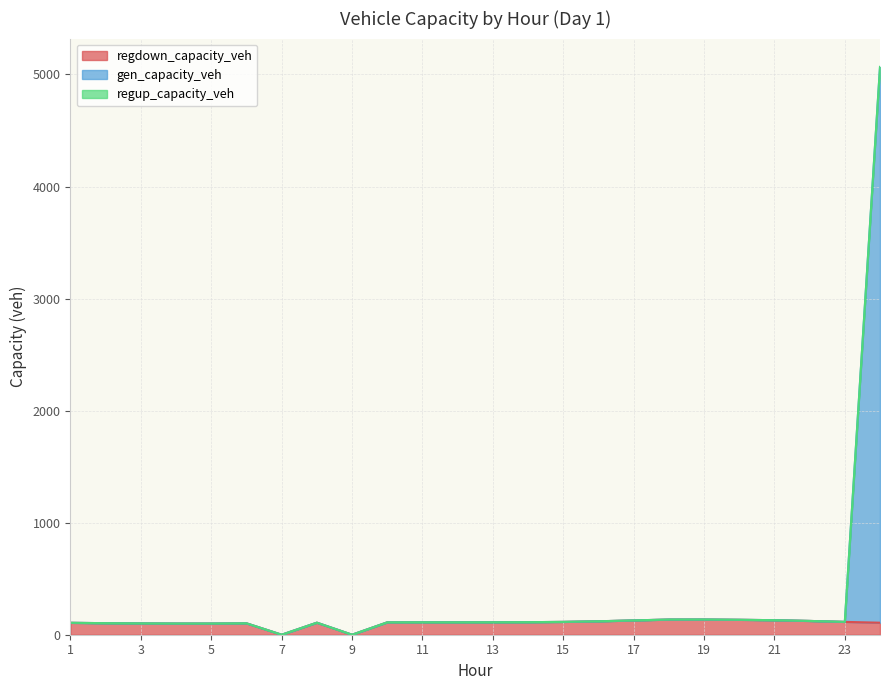

What is the highest value of the regdown_capacity_veh series?

135.9